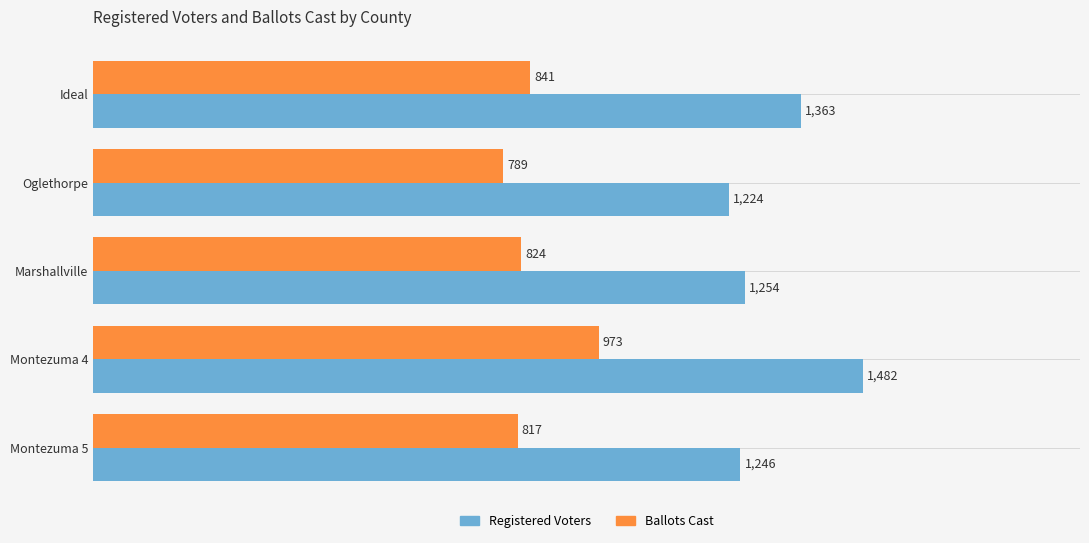

Which series has the largest total across all categories?

Registered Voters